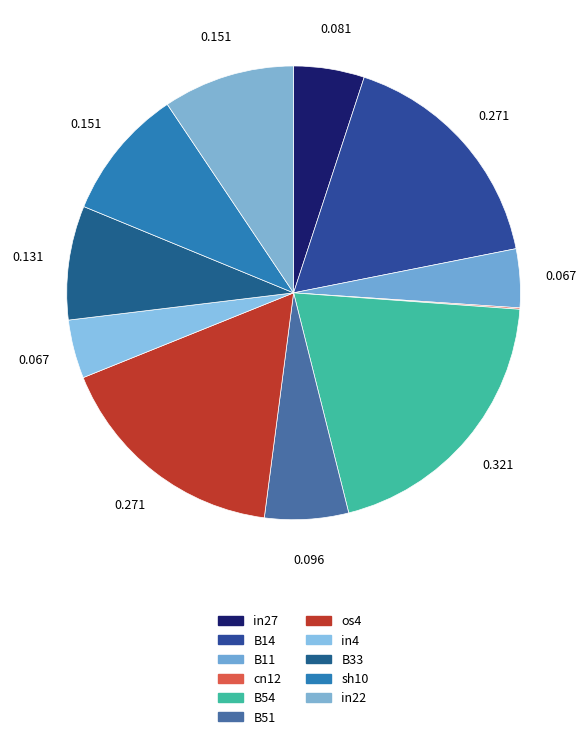

Which slice is the smallest?

cn12